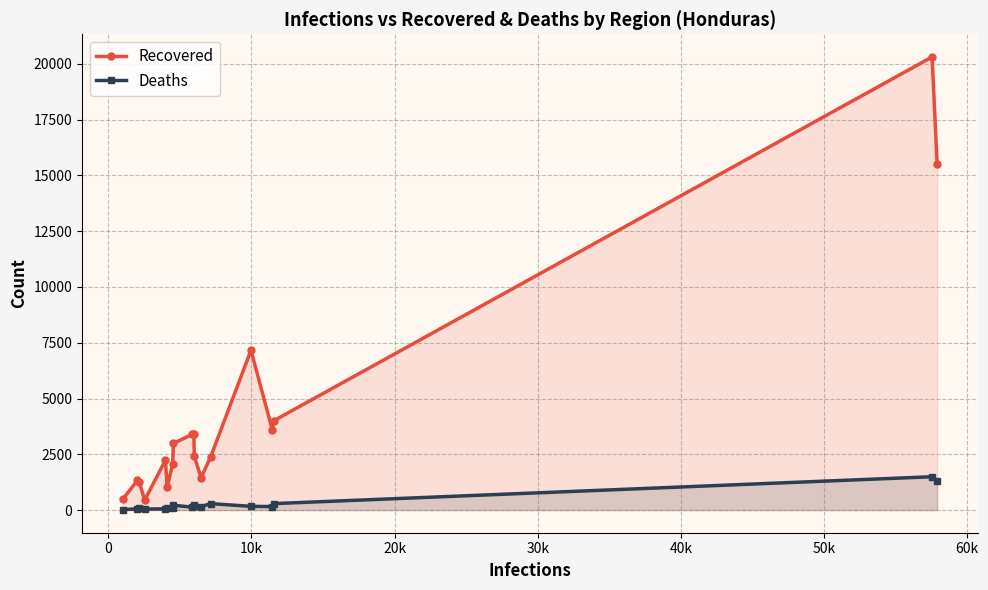

Rank the series by their maximum value, from highest to lowest.

Recovered, Deaths